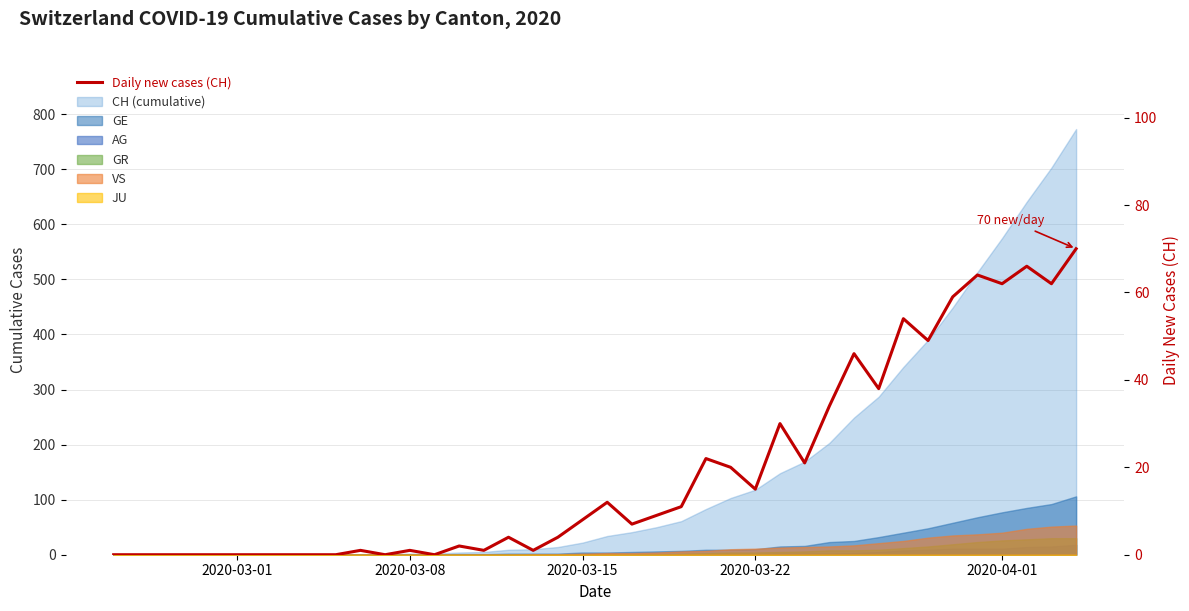

What is the average value?

19